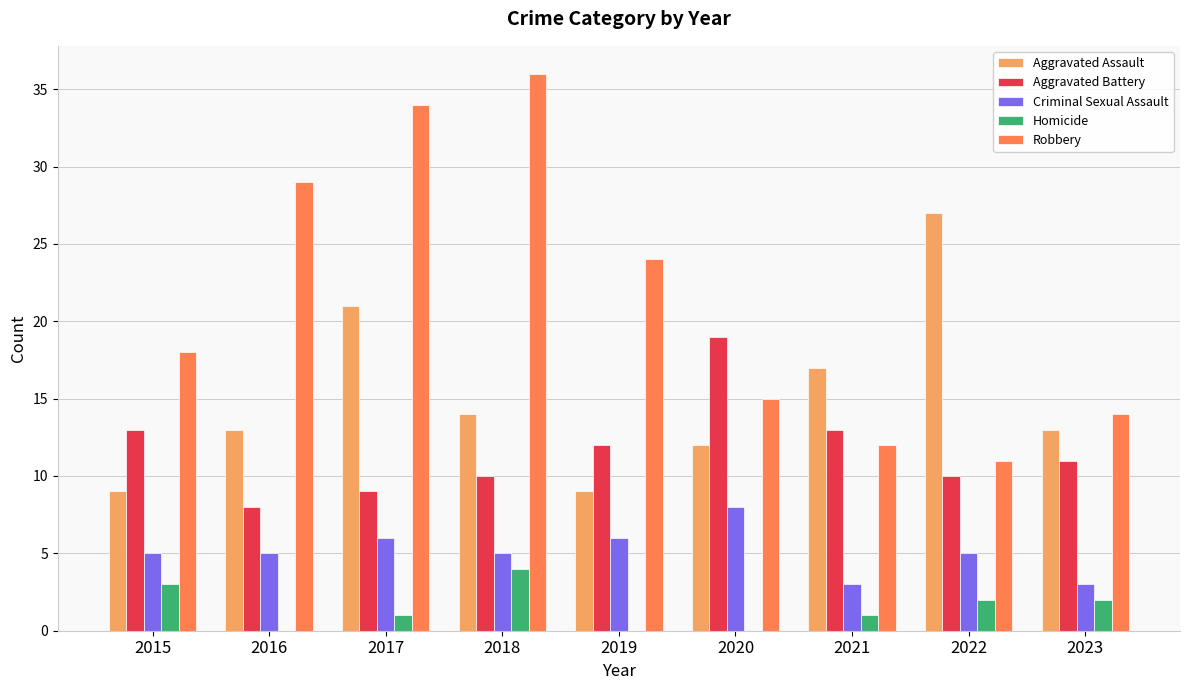

Which series has the largest total across all categories?

Robbery